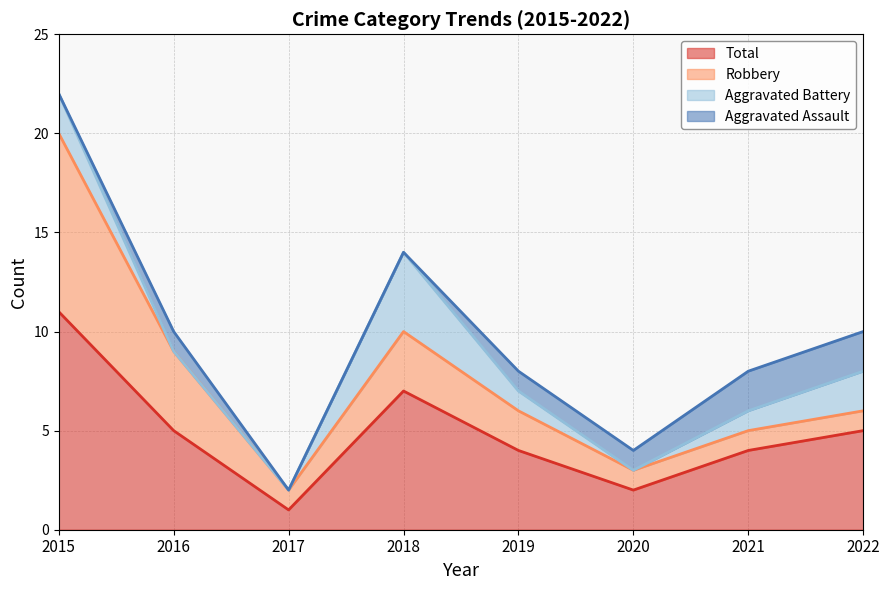

What is the highest value of the Total series?

11